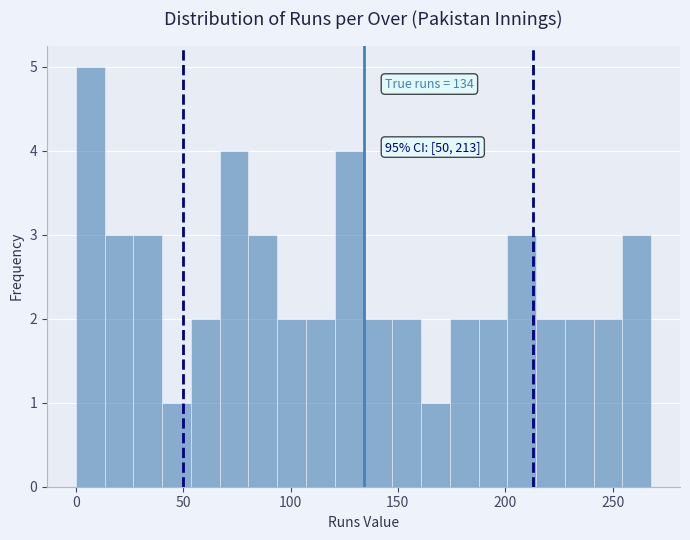

Around what value on the x-axis is the tallest bar? Give the approximate position of its centre, as read against the axis.

5